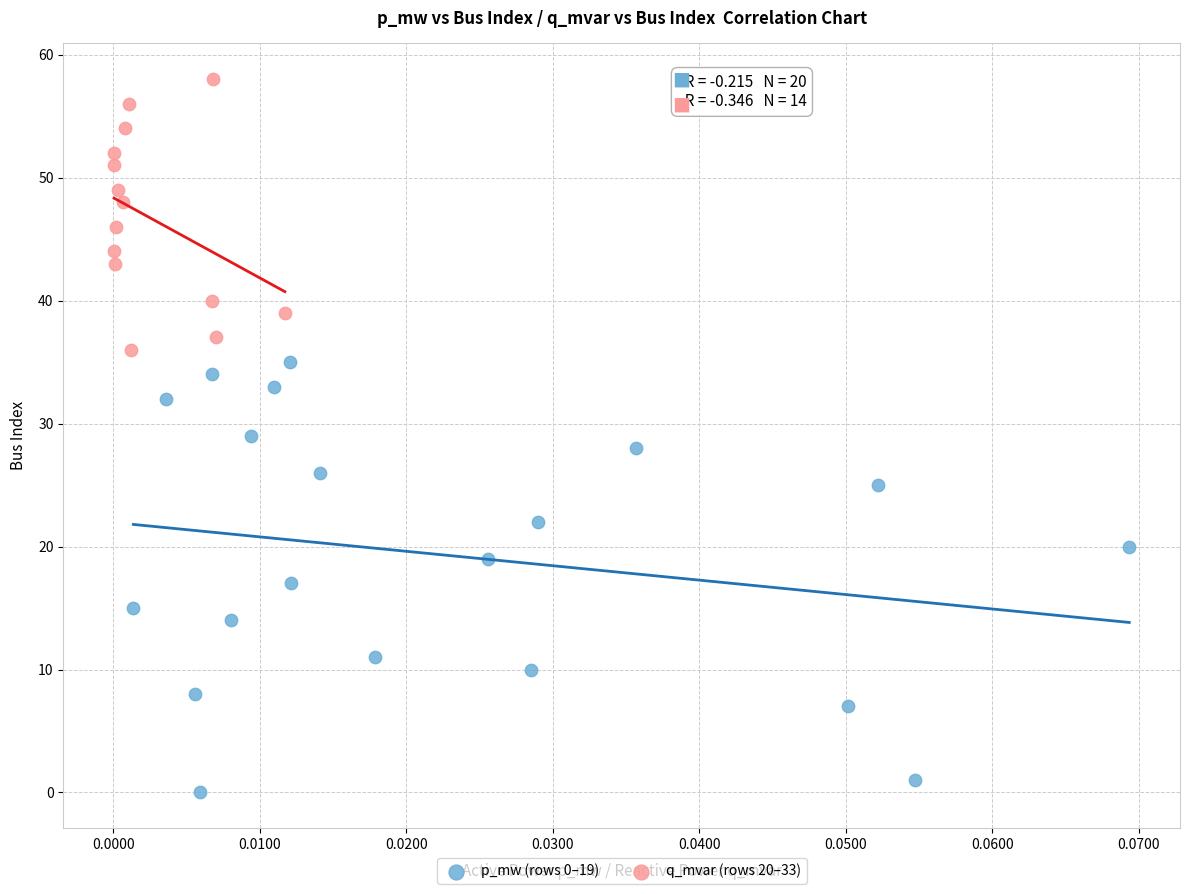

Which series reaches the minimum Y coordinate?

p_mw (rows 0–19)